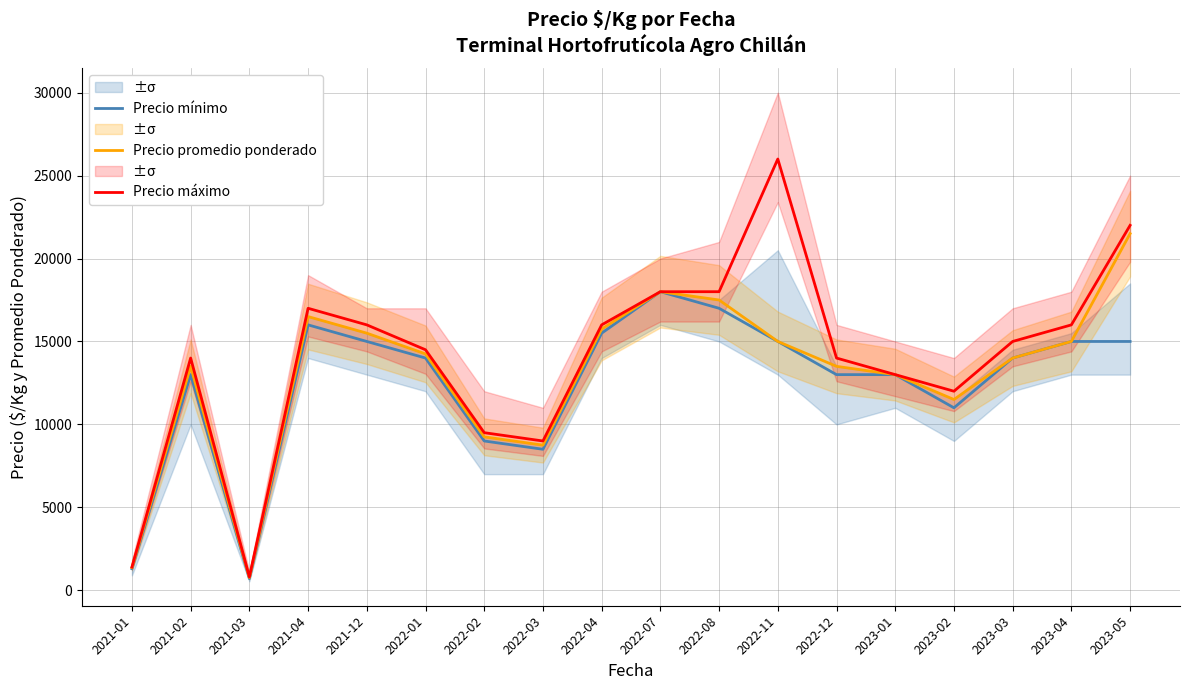

True or false: Precio máximo has more than 2 points higher than both neighbors.

True